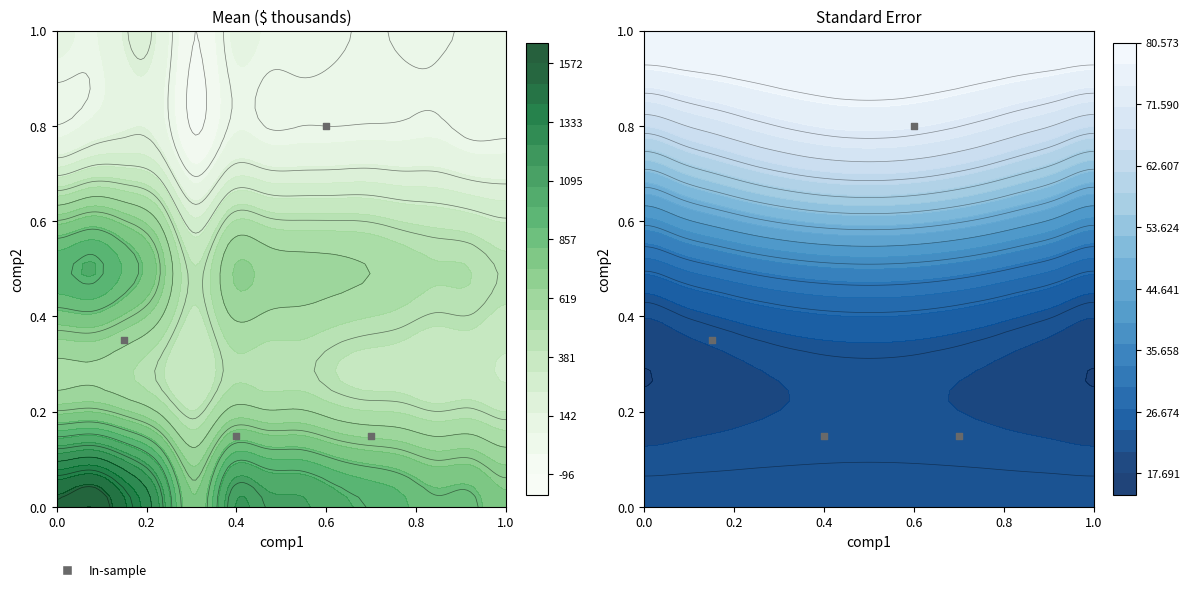

Is it true that the value at 0.4 is 0.1?

True